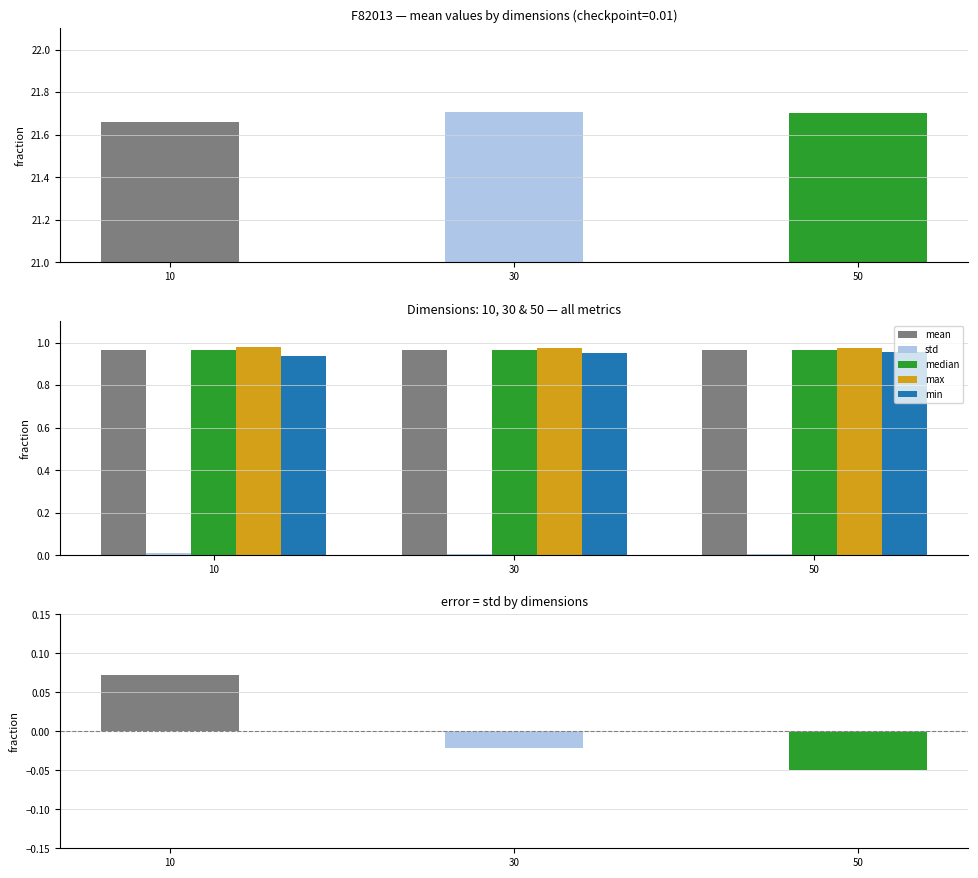

What is the value of the mean bar at the 1st from the left?

1.0